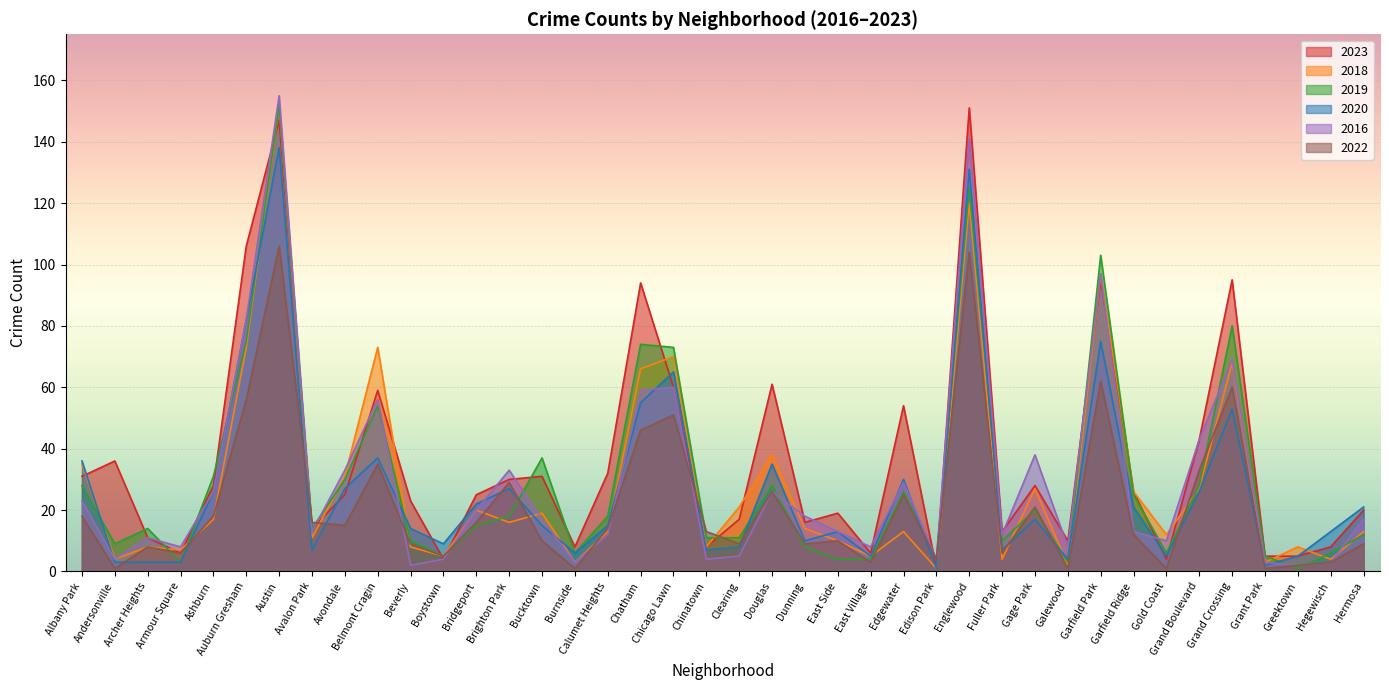

Rank the series at Archer Heights from highest to lowest value.

2019, 2023, 2016, 2018, 2022, 2020